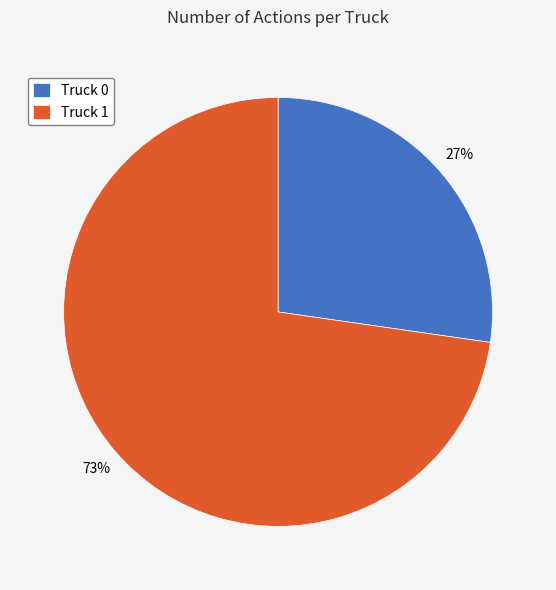

Is it true that Truck 1 is 73% of the pie?

True